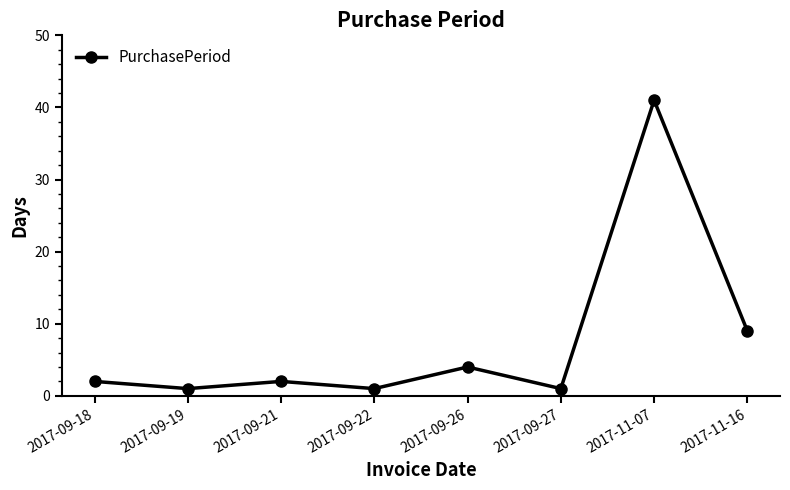

Count the number of categories in the chart.

8